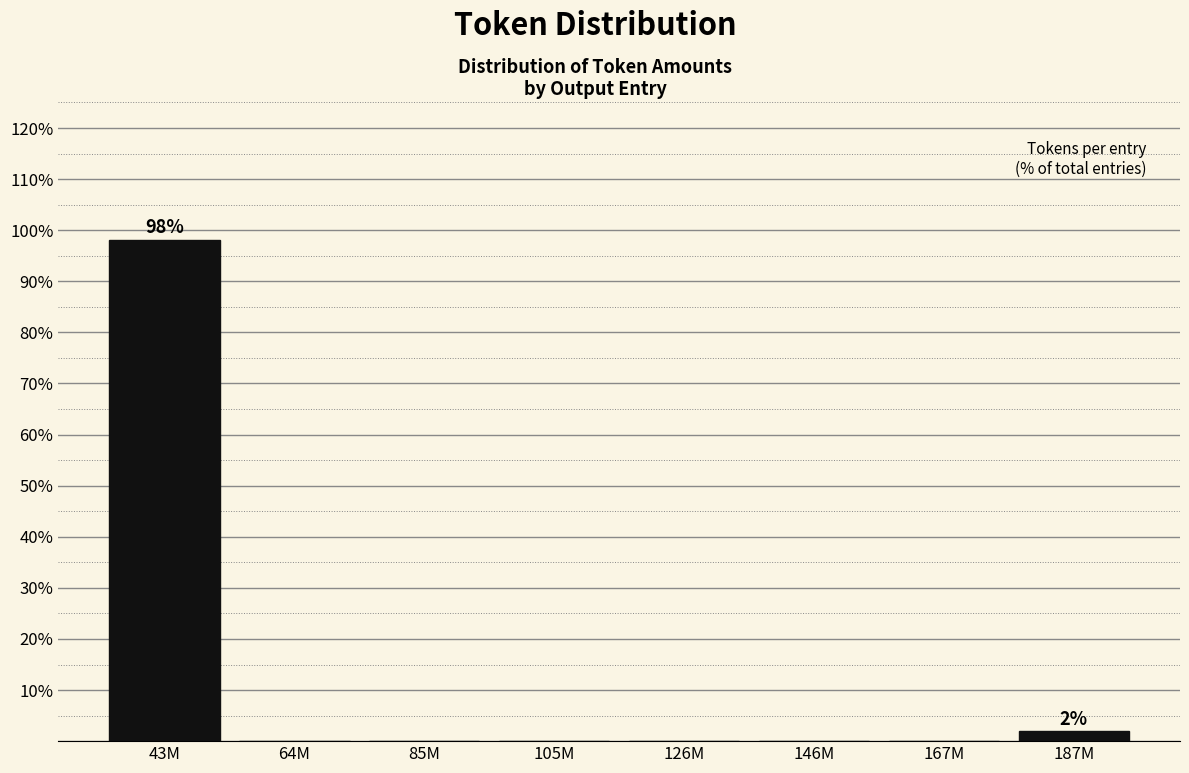

Reading left to right, extract all data points from this chart.

43M=98.1	64M=0.0	85M=0.0	105M=0.0	126M=0.0	146M=0.0	167M=0.0	187M=1.9